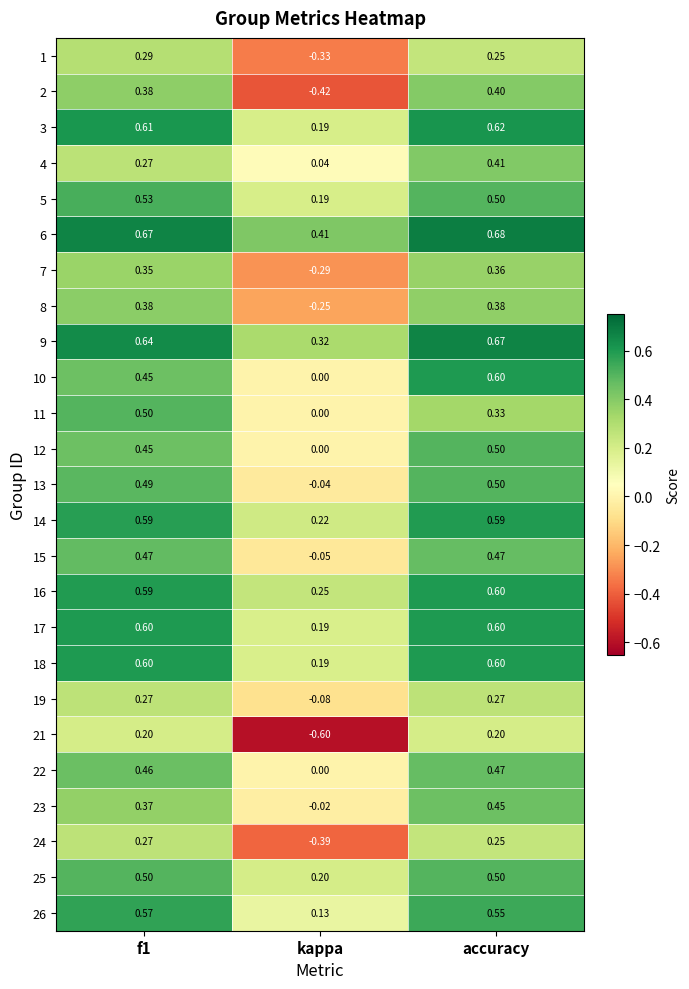

How many distinct data groups are displayed?

25